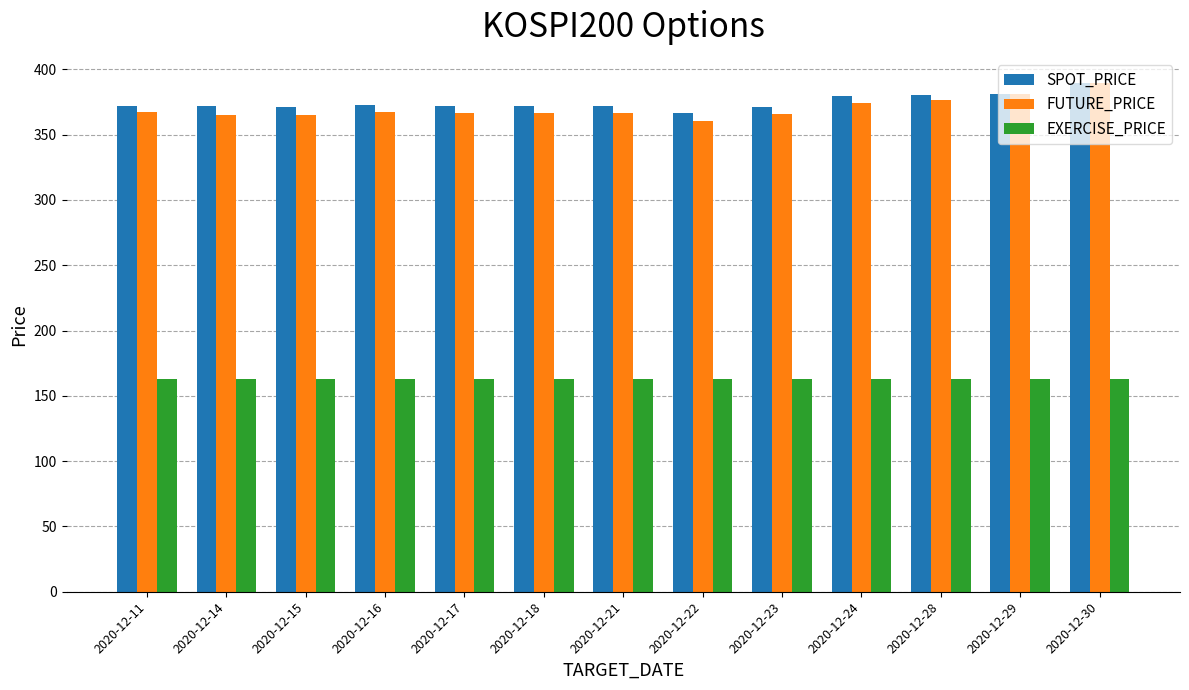

Which series has the widest spread of values?

FUTURE_PRICE